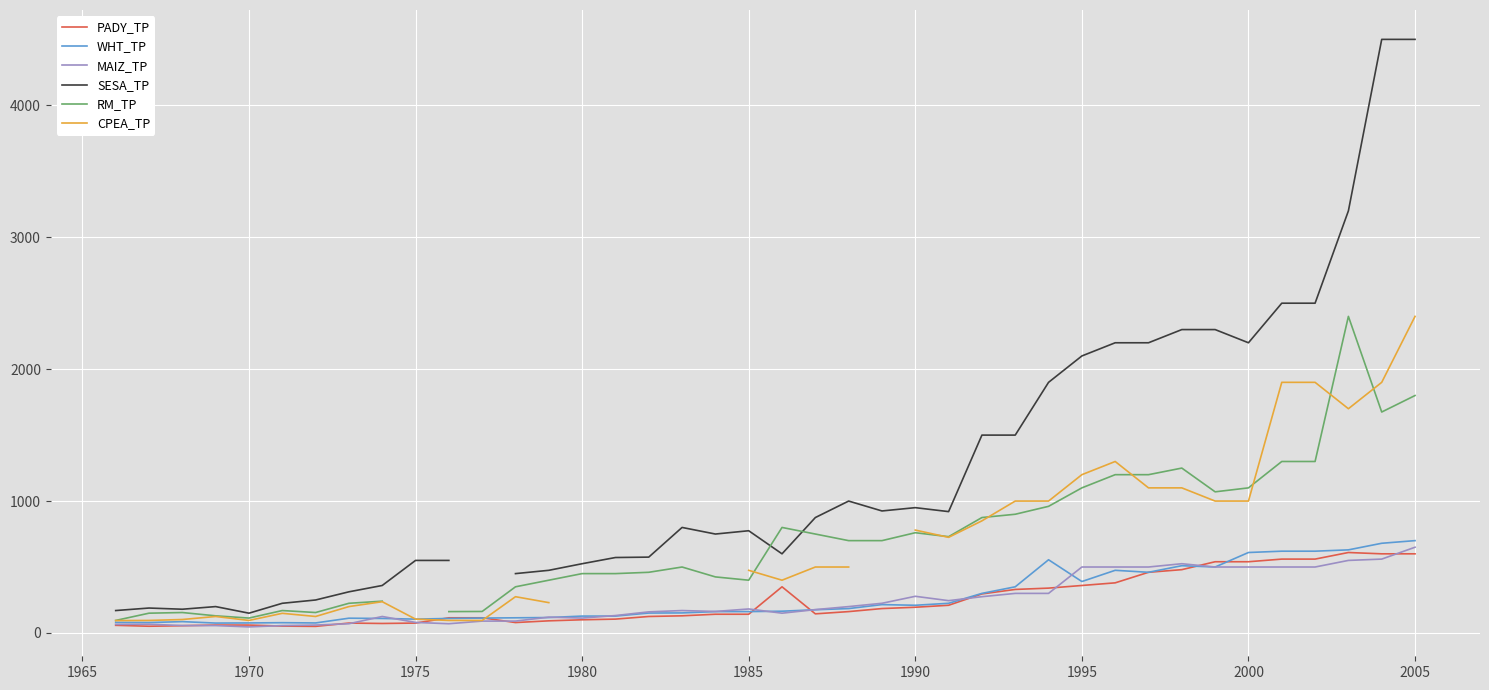

What is the average value of the WHT_TP series?

269.8